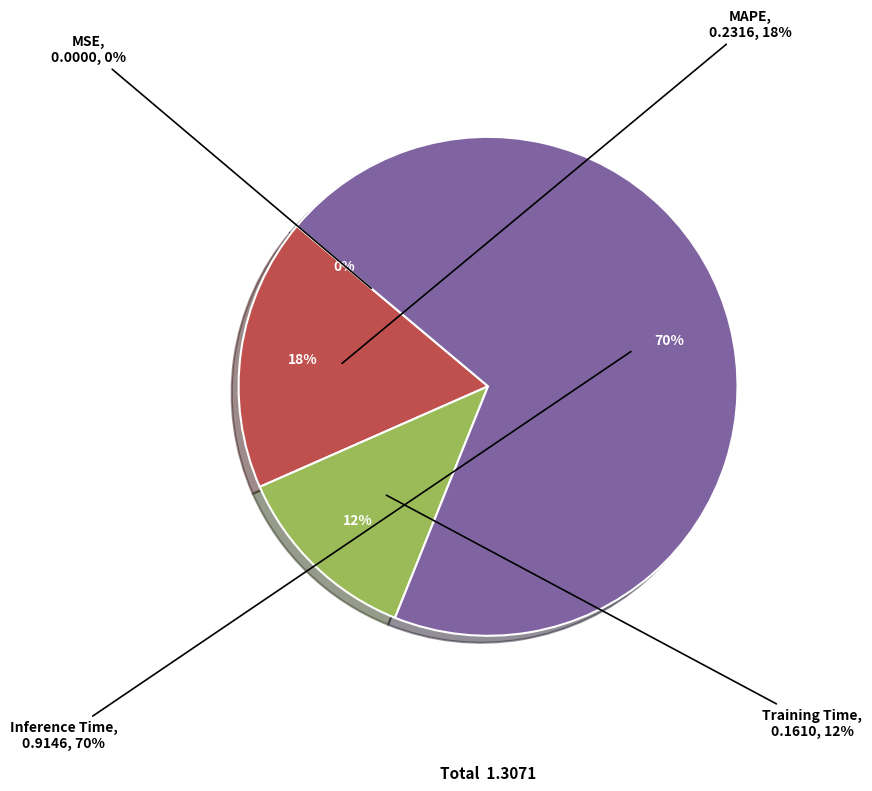

What is the smallest slice in the pie chart?

MSE